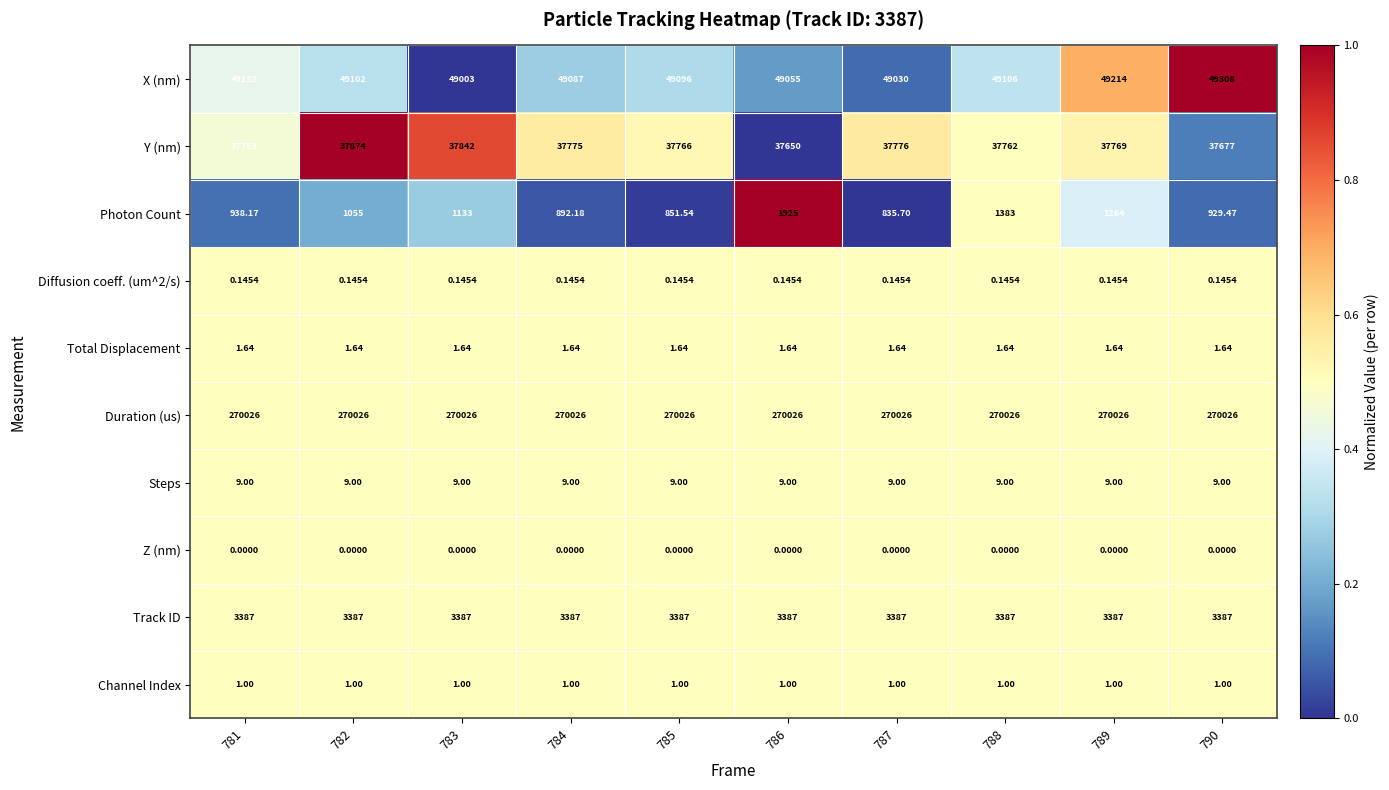

Between 783 and 784, which series saw the biggest shift?

Photon Count